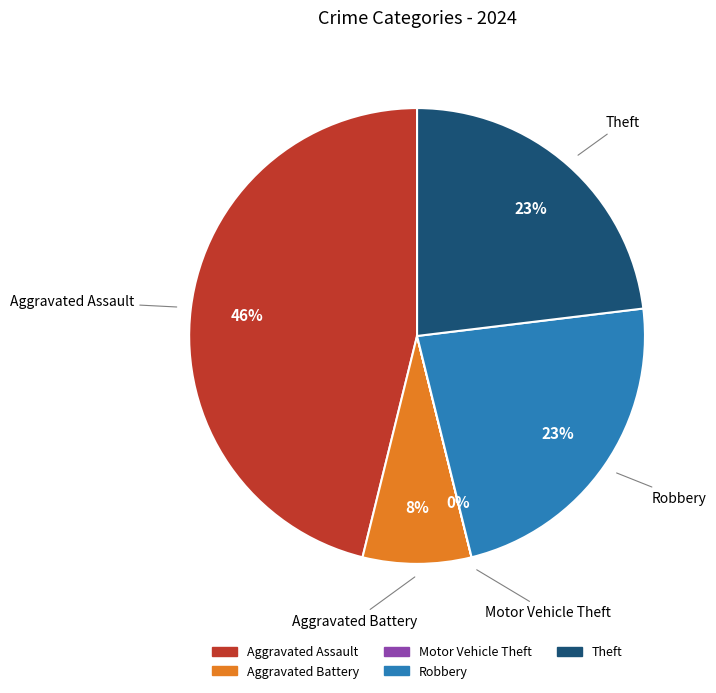

Between Aggravated Assault and Aggravated Battery, which is larger?

Aggravated Assault